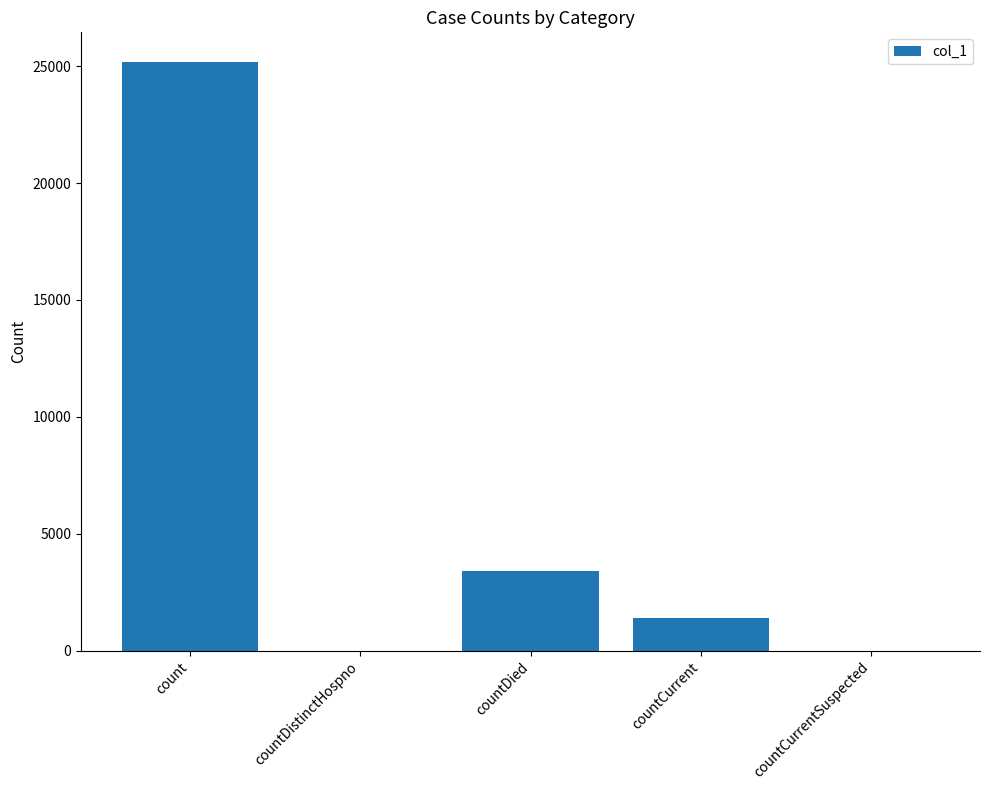

What is the sum of the values at countDied and countCurrentSuspected?

3401